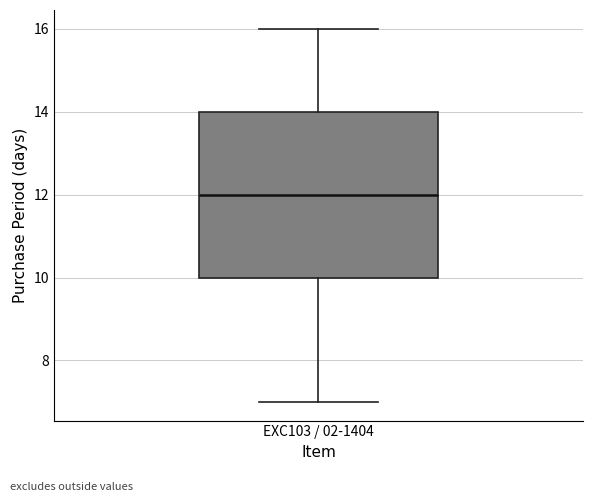

Read this box plot against the y-axis: the position of the median line, the range covered by the box, and the ends of both whiskers. The values are not printed on the chart, so give them approximately, as read against the axis.

median 12, box 10 to 14, whiskers 7 to 16